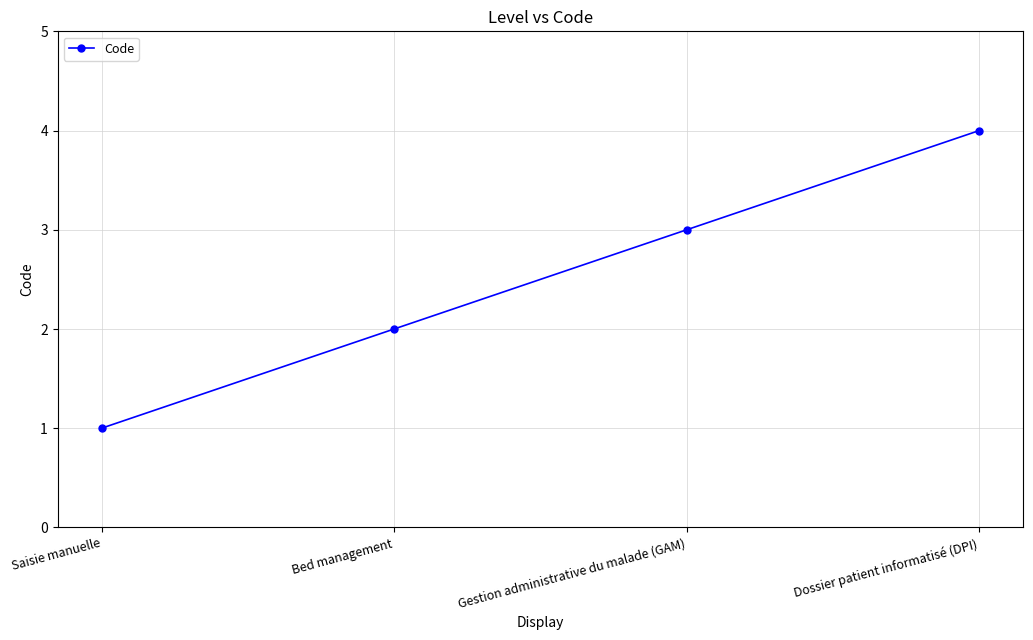

What value does the data have at Bed management?

2